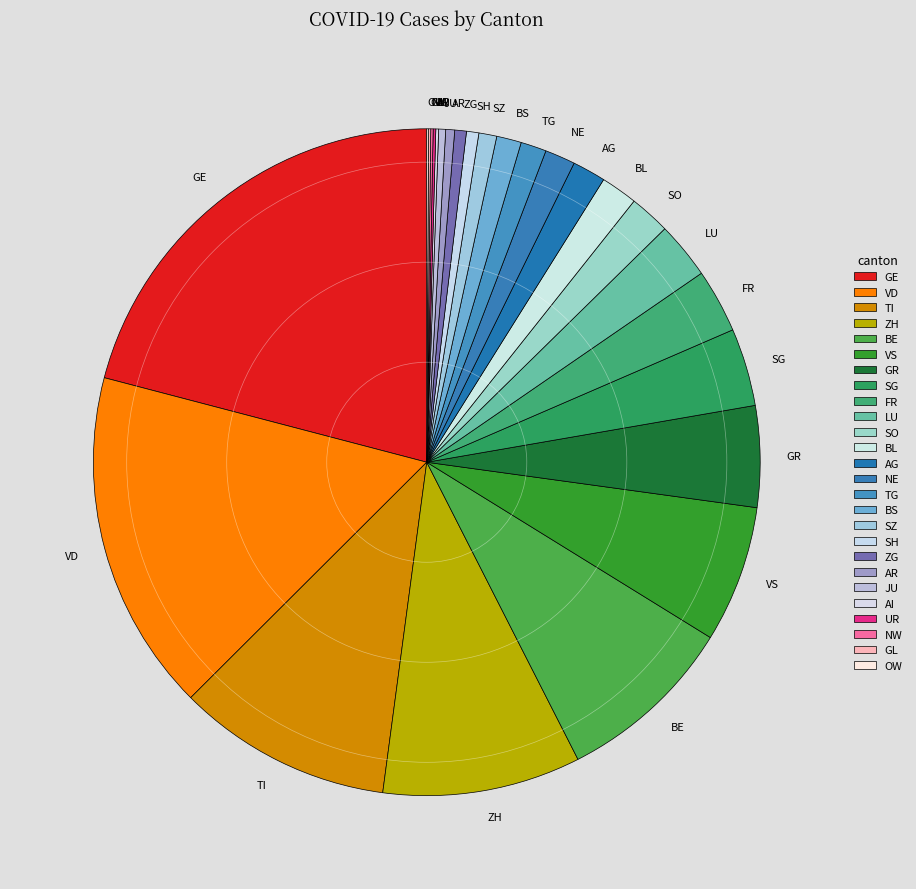

Is there any slice that represents more than half of the pie?

No